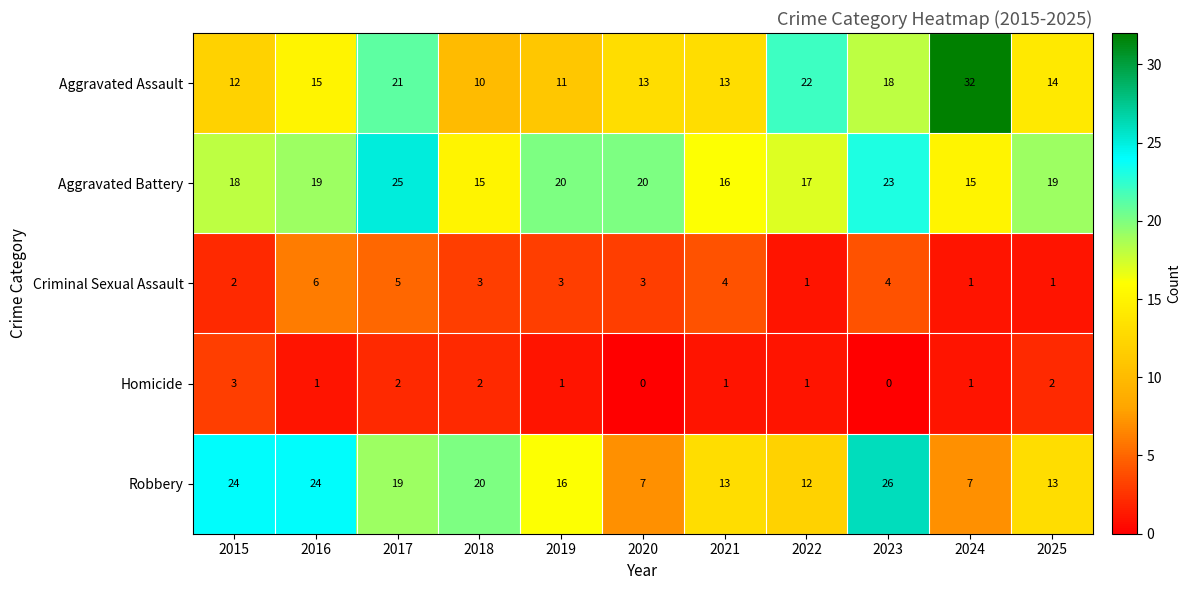

What is the spread (max minus min) of values at 2016?

23